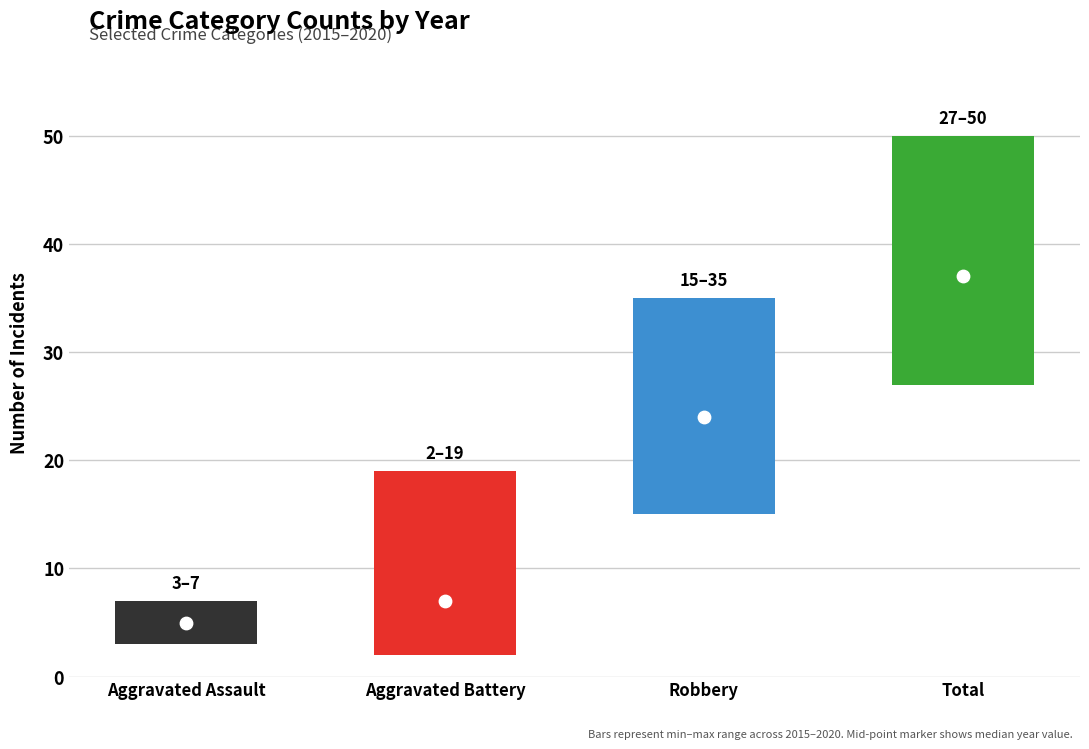

At how many categories does at least one series exceed 45?

1